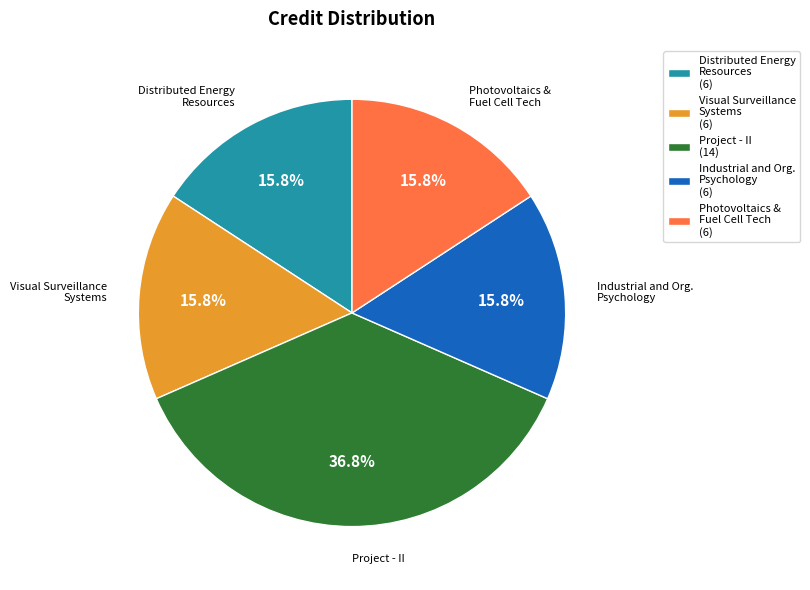

Approximately how many times larger is the value at Visual Surveillance Systems compared to Distributed Energy Resources?

1.0